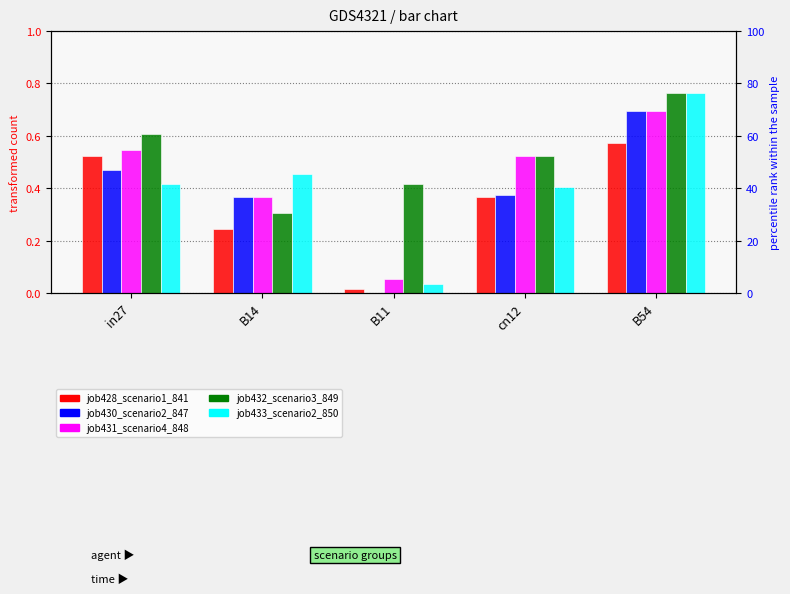

Reading left to right, list all the values displayed in this chart.

job428_scenario1_841: in27=0.5	B14=0.2	B11=0.0	cn12=0.4	B54=0.6
job430_scenario2_847: in27=0.5	B14=0.4	B11=0.0	cn12=0.4	B54=0.7
job431_scenario4_848: in27=0.5	B14=0.4	B11=0.1	cn12=0.5	B54=0.7
job432_scenario3_849: in27=0.6	B14=0.3	B11=0.4	cn12=0.5	B54=0.8
job433_scenario2_850: in27=0.4	B14=0.5	B11=0.0	cn12=0.4	B54=0.8